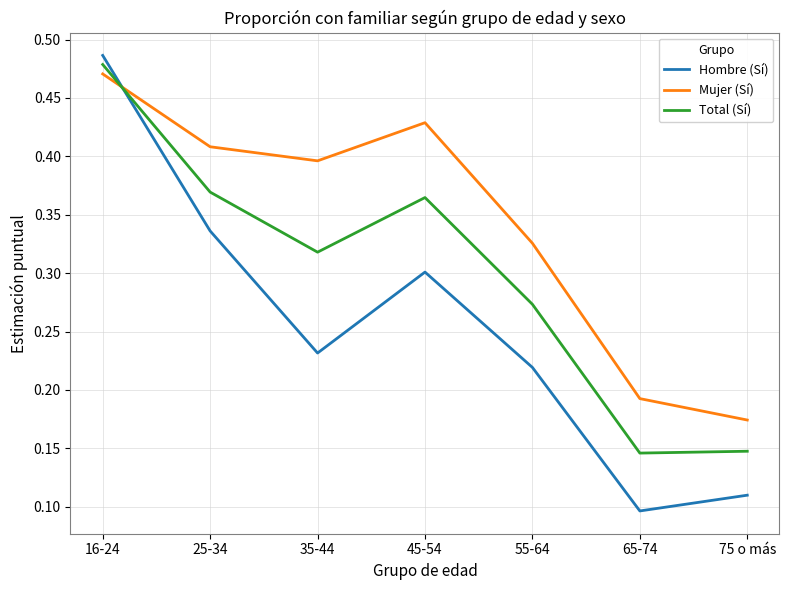

Which series has the largest total across all categories?

Mujer (Sí)